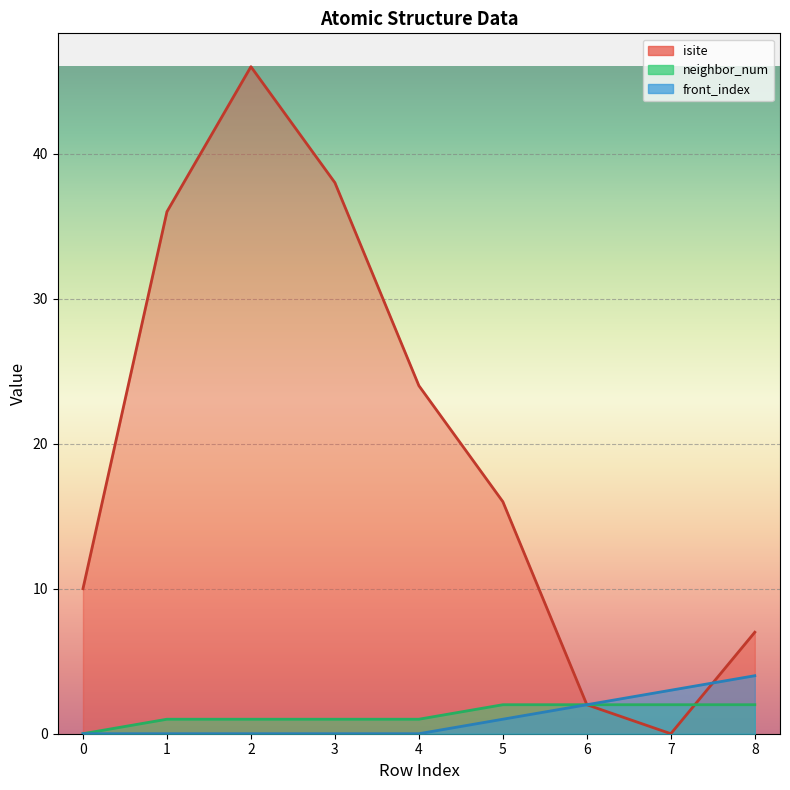

True or false: neighbor_num and front_index intersect in this chart.

False